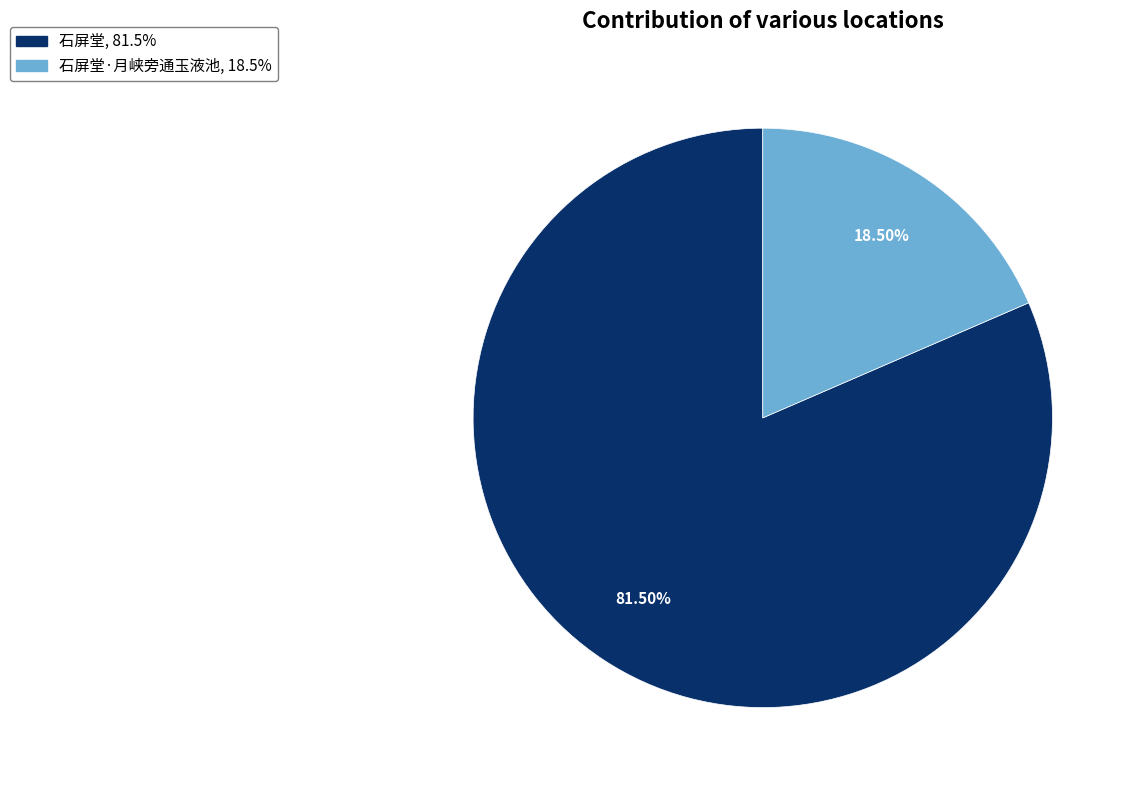

Does any single category account for the majority?

Yes